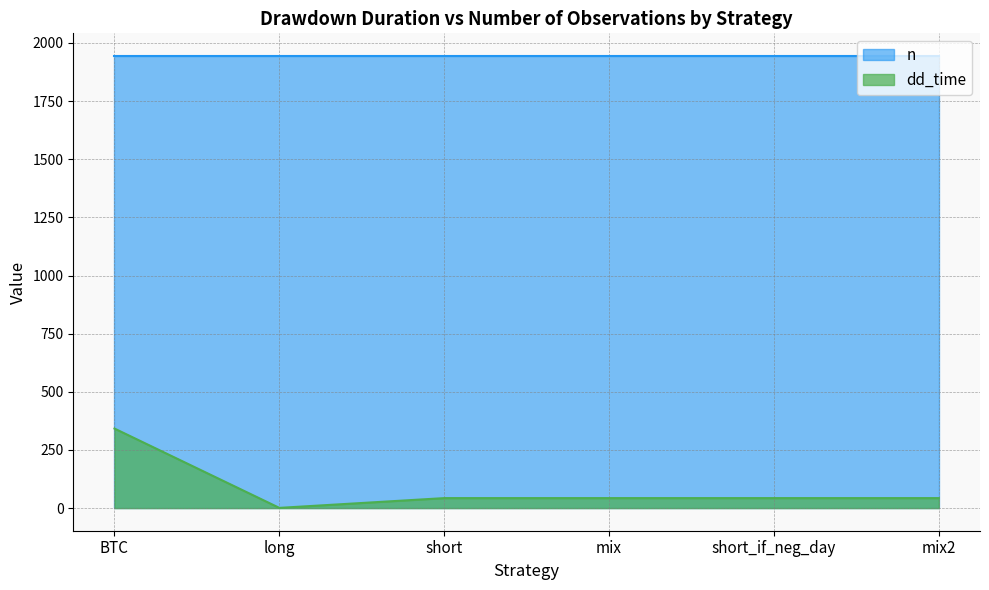

What is the ratio of the value at short to the value at mix?

1.0